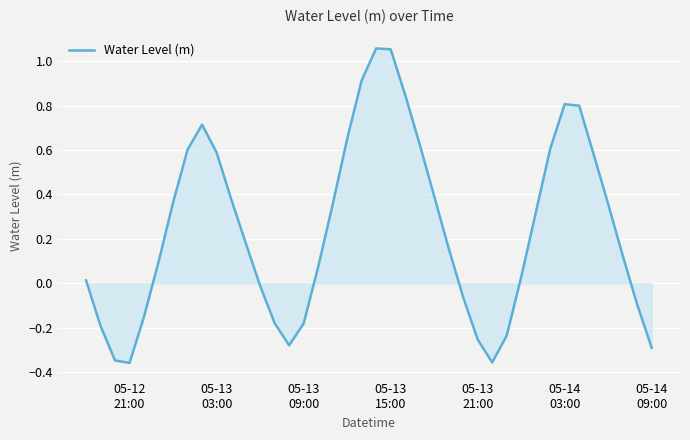

What is the difference between the maximum and minimum values?

1.4